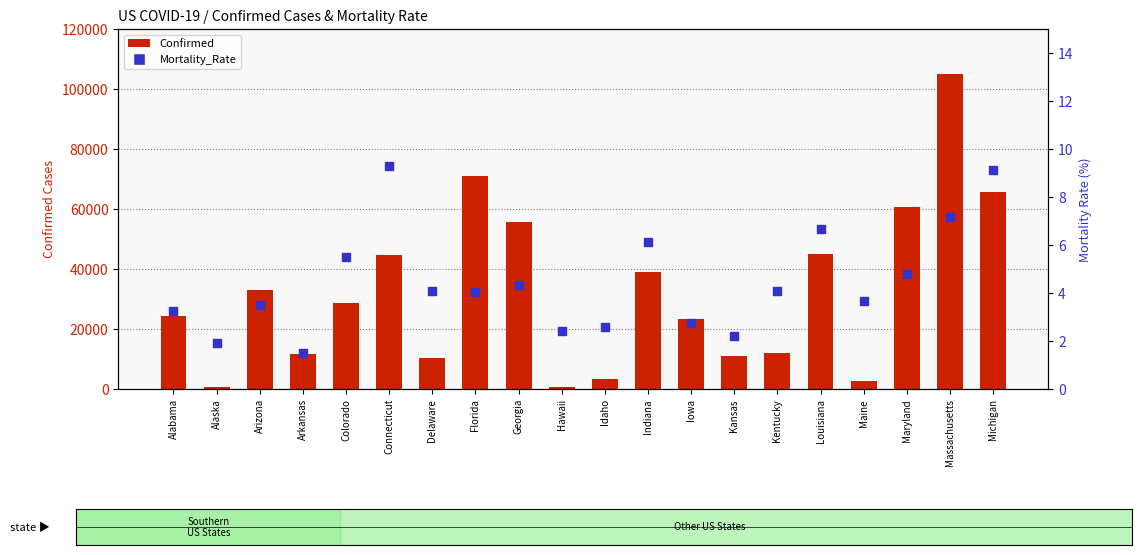

Is the value of Mortality_Rate at Kentucky greater than the value of Confirmed at Indiana?

No